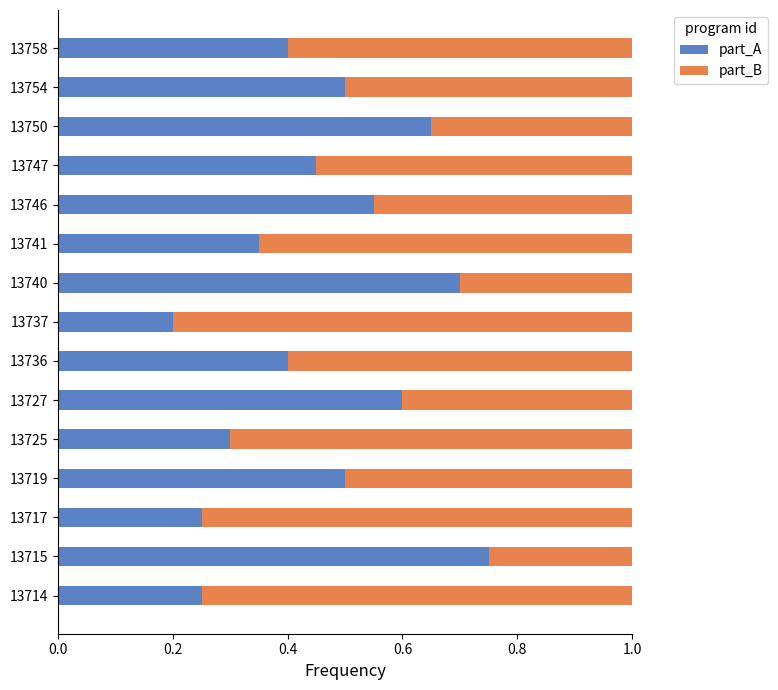

What is the total value across all series at 13746?

1.0